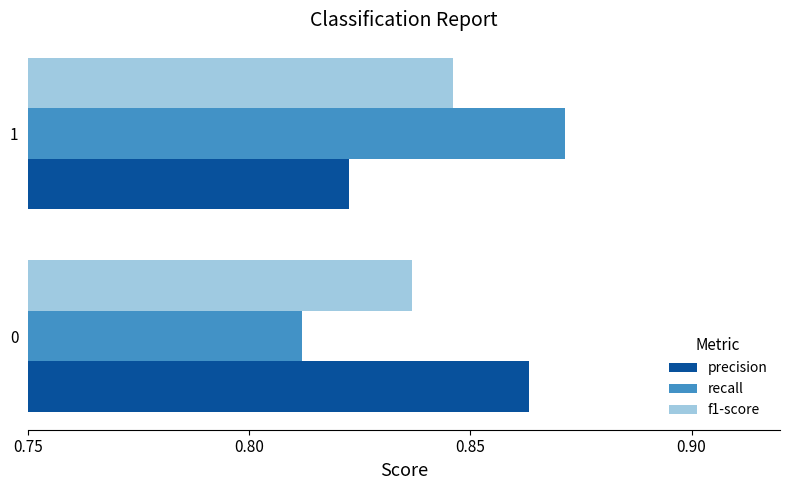

The value of f1-score at 1 is 0.2. True or false?

False